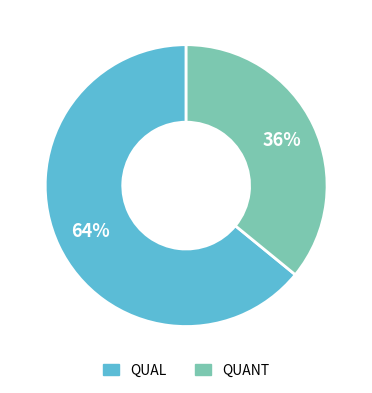

How many slices are in this pie chart?

2